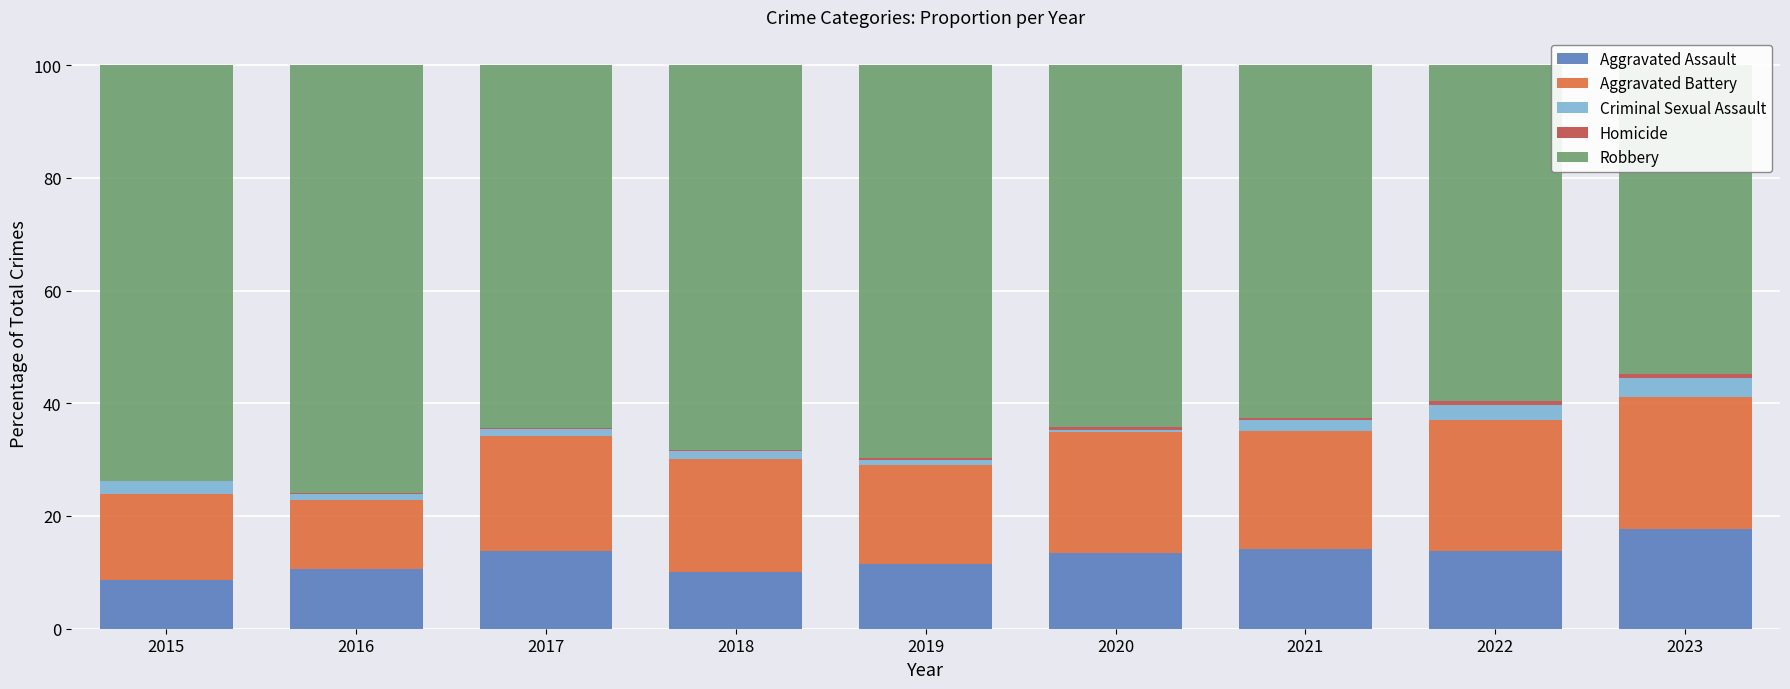

Where is Homicide nearest to the value 0?

2015